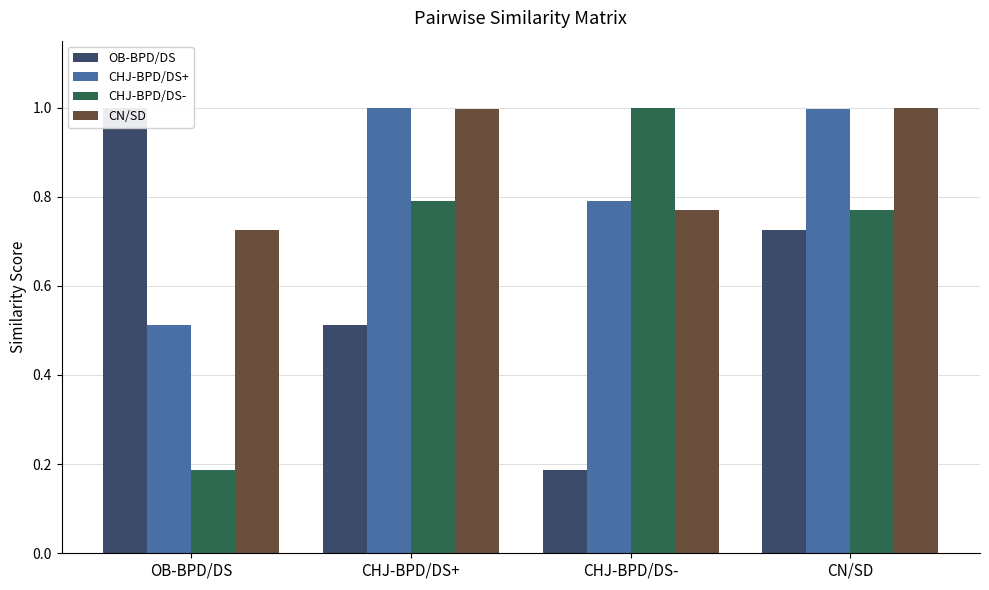

True or false: OB-BPD/DS has a value of 0.0 at CHJ-BPD/DS-.

False